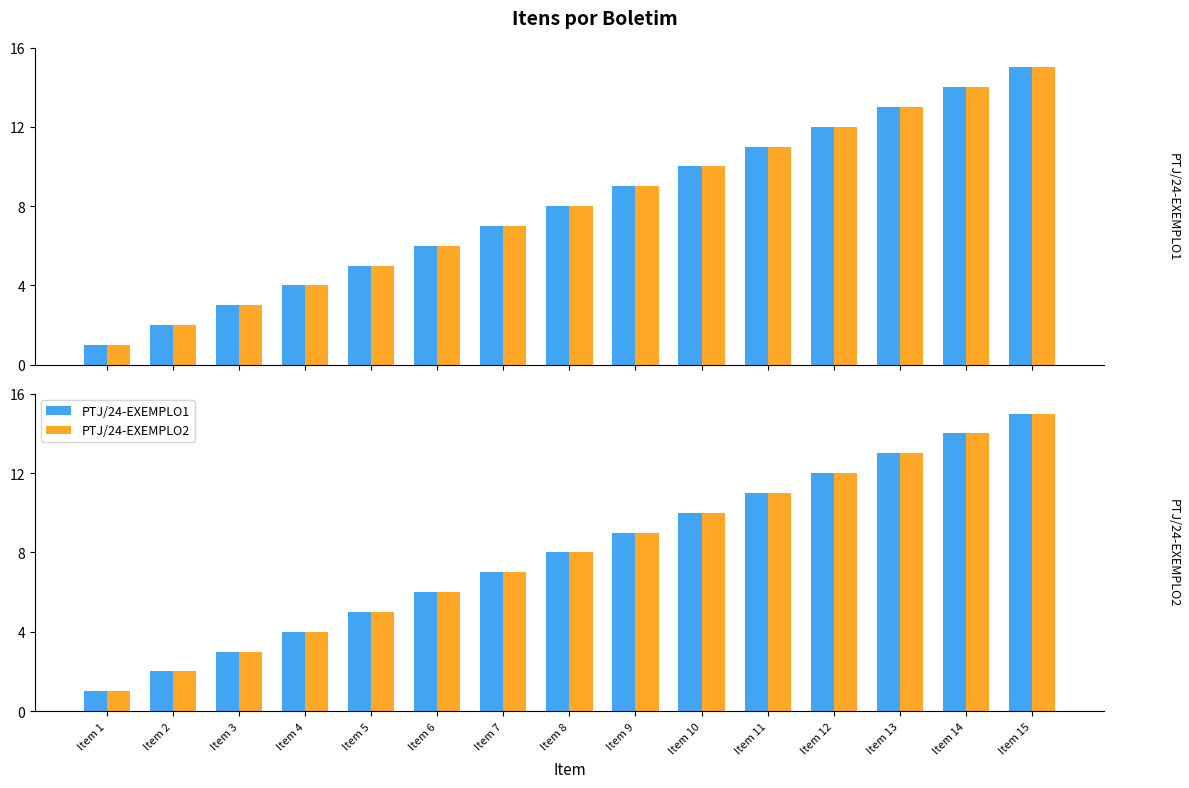

What is the difference between the maximum and minimum values in the PTJ/24-EXEMPLO1 series?

14